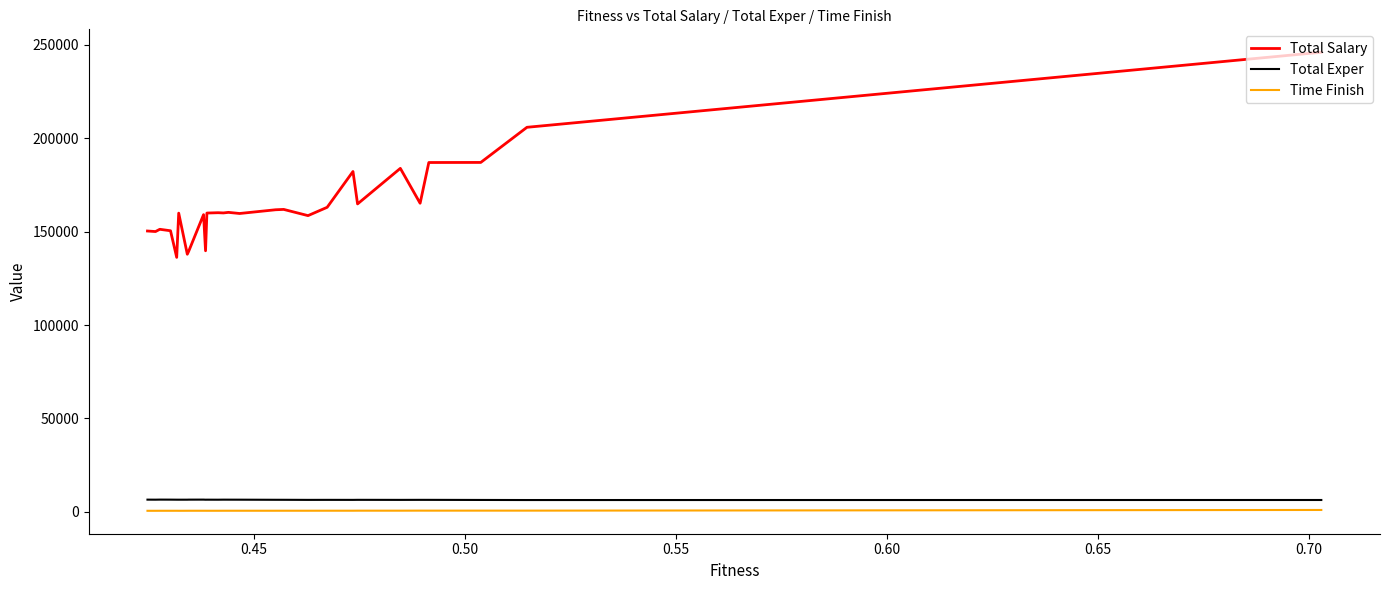

How many data points in Total Salary are less than 159995?

20